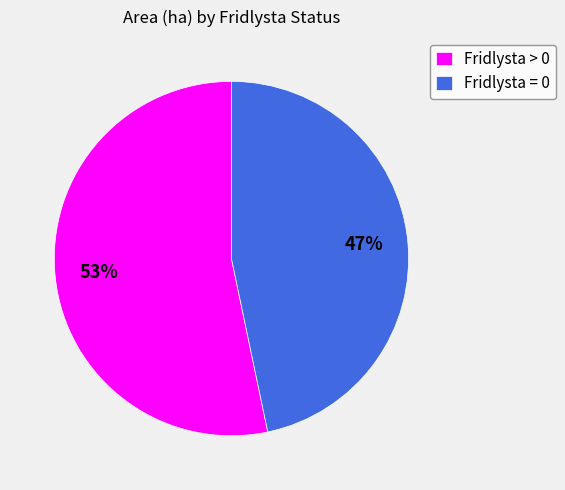

To the nearest percent, what is the average slice percentage?

50%